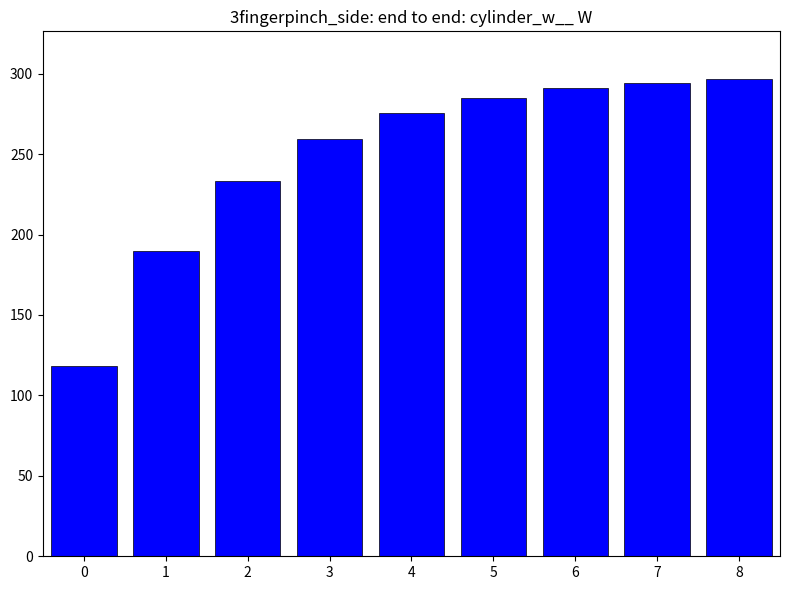

How many data points are less than 275?

4